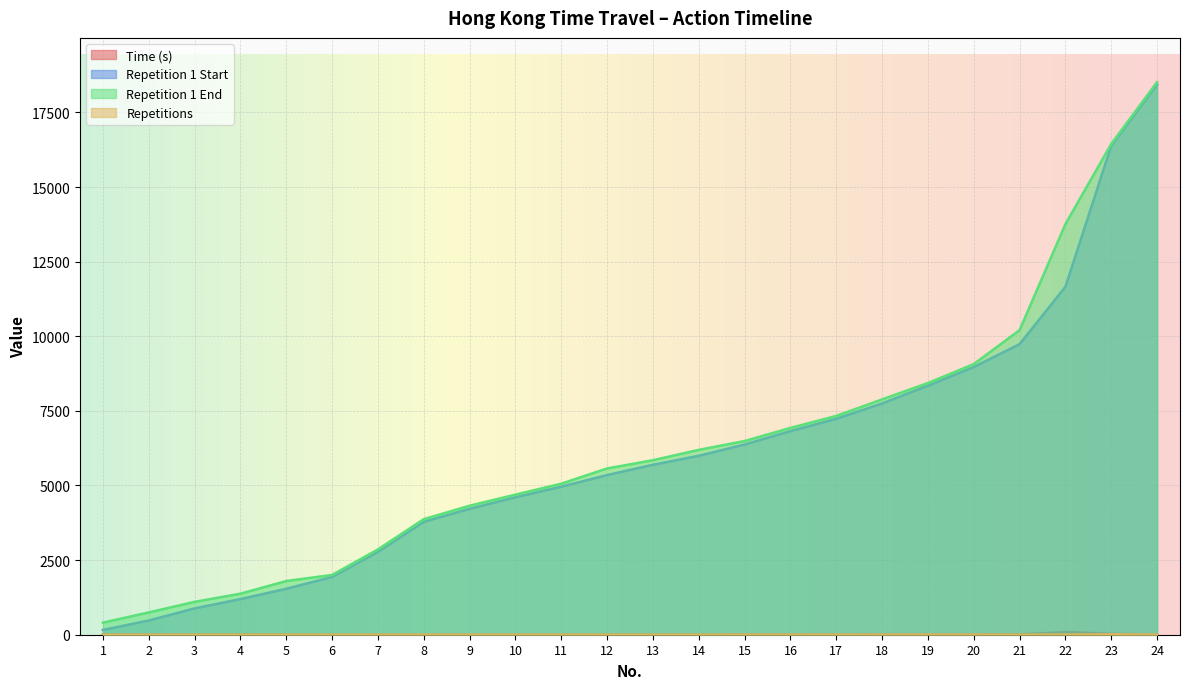

Where does the Time (s) series first go above 8?

1